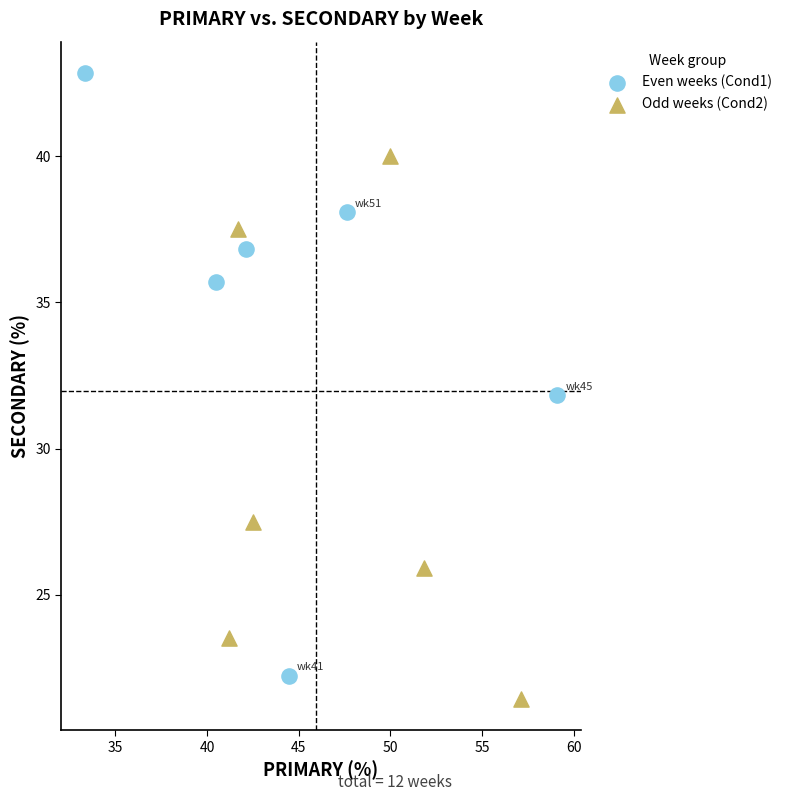

Which series has the widest spread of Y values?

Even weeks (Cond1)